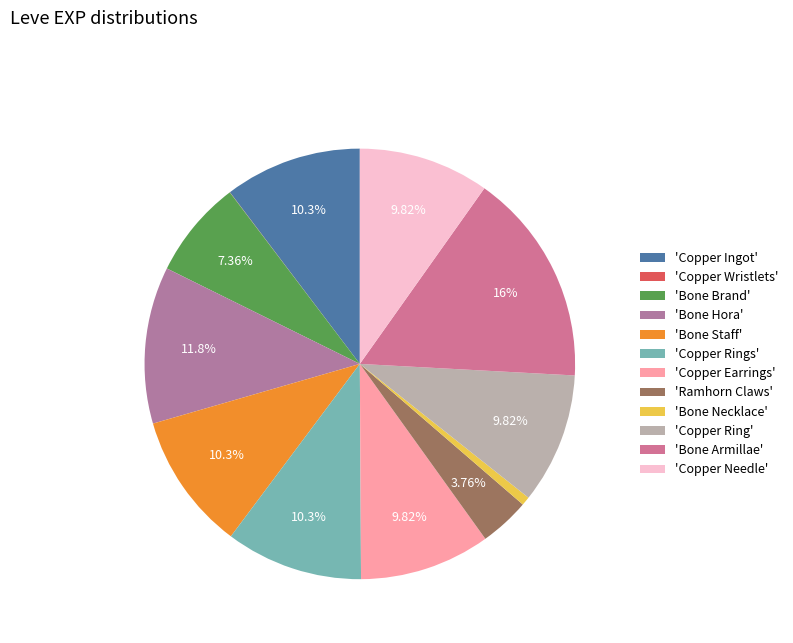

Count the number of slices in the pie.

12